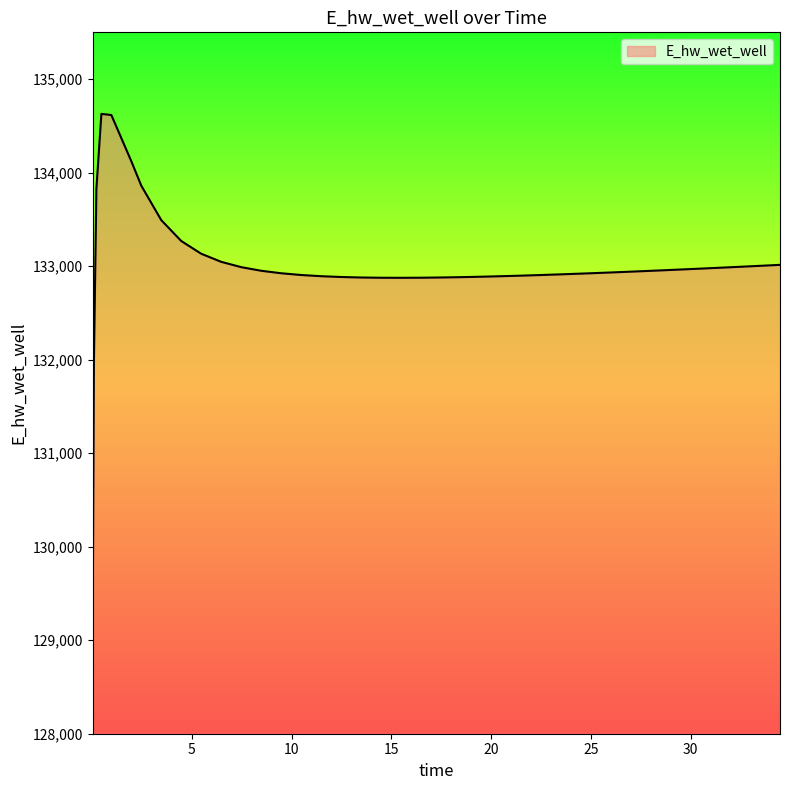

Count the number of categories in the chart.

40